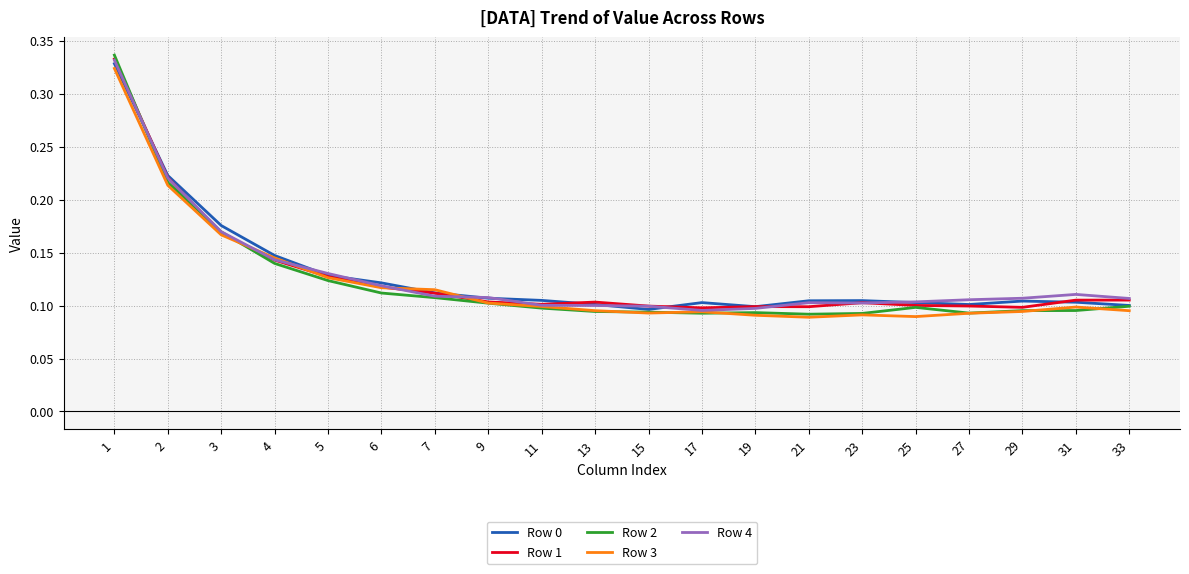

The Row 1 series shows 0.3 at 3. True or false?

False